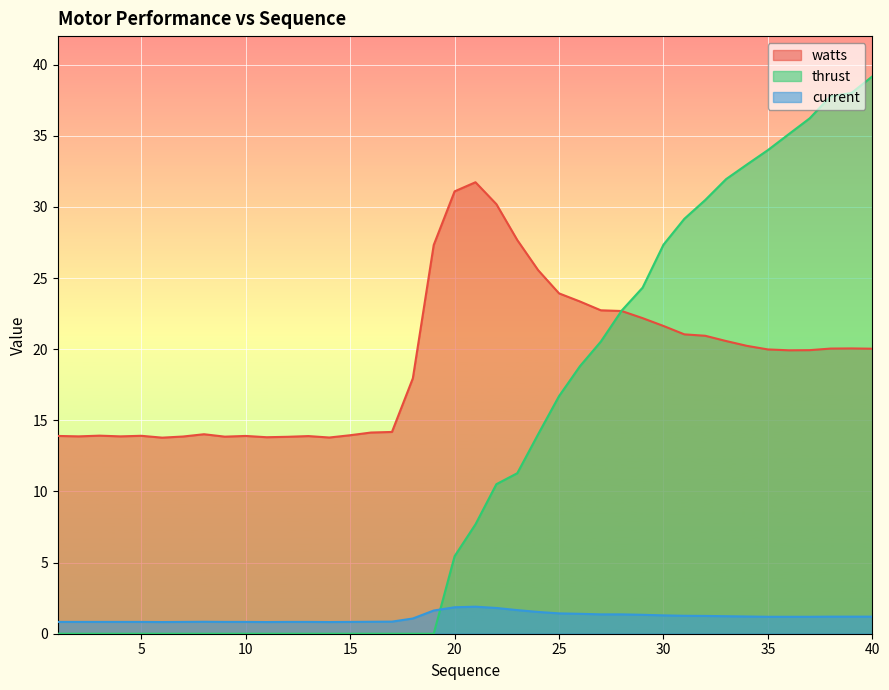

Reading left to right, extract all data points from this chart.

watts: 1=13.9	2=13.9	3=13.9	4=13.9	5=13.9	6=13.8	7=13.9	8=14.0	9=13.8	10=13.9	11=13.8	12=13.8	13=13.9	14=13.8	15=13.9	16=14.1	17=14.2	18=17.9	19=27.3	20=31.1	21=31.7	22=30.2	23=27.7	24=25.6	25=23.9	26=23.4	27=22.7	28=22.7	29=22.2	30=21.6	31=21.0	32=20.9	33=20.6	34=20.2	35=20.0	36=19.9	37=19.9	38=20.0	39=20.1	40=20.0
thrust: 1=0.0	2=0.0	3=0.0	4=0.0	5=0.0	6=0.0	7=0.0	8=0.0	9=0.0	10=0.0	11=0.0	12=0.0	13=0.0	14=0.0	15=0.0	16=0.0	17=0.0	18=0.0	19=0.0	20=5.5	21=7.7	22=10.5	23=11.3	24=14.0	25=16.7	26=18.8	27=20.5	28=22.7	29=24.3	30=27.3	31=29.2	32=30.5	33=31.9	34=33.0	35=34.0	36=35.1	37=36.2	38=37.8	39=38.0	40=39.2
current: 1=0.8	2=0.8	3=0.8	4=0.8	5=0.8	6=0.8	7=0.8	8=0.8	9=0.8	10=0.8	11=0.8	12=0.8	13=0.8	14=0.8	15=0.8	16=0.8	17=0.8	18=1.1	19=1.6	20=1.9	21=1.9	22=1.8	23=1.7	24=1.5	25=1.4	26=1.4	27=1.4	28=1.4	29=1.3	30=1.3	31=1.3	32=1.2	33=1.2	34=1.2	35=1.2	36=1.2	37=1.2	38=1.2	39=1.2	40=1.2